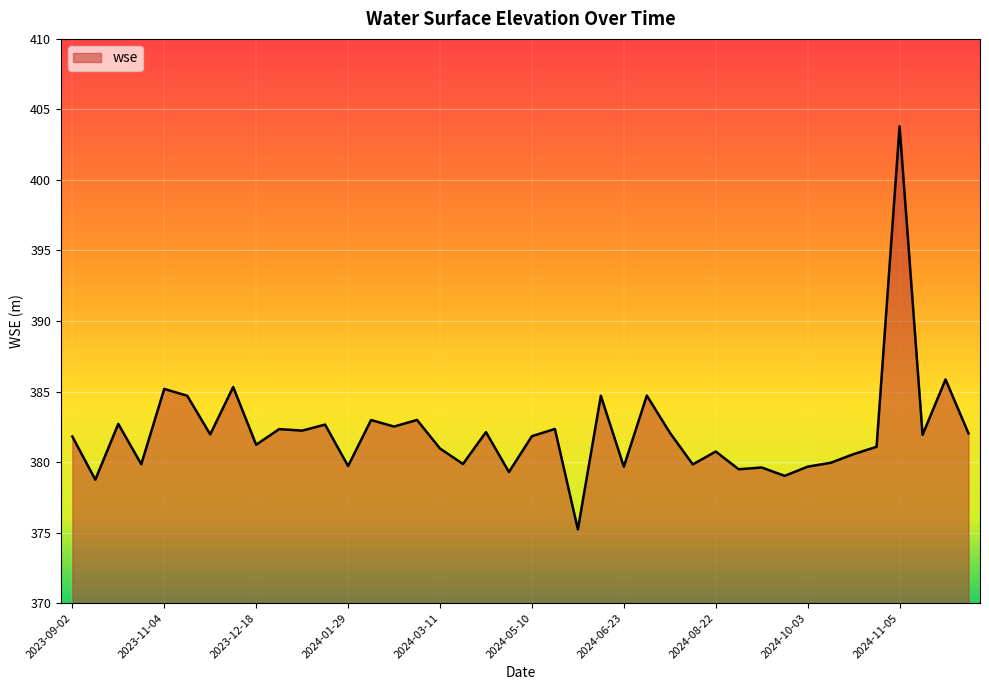

What is the smallest value displayed?

375.2